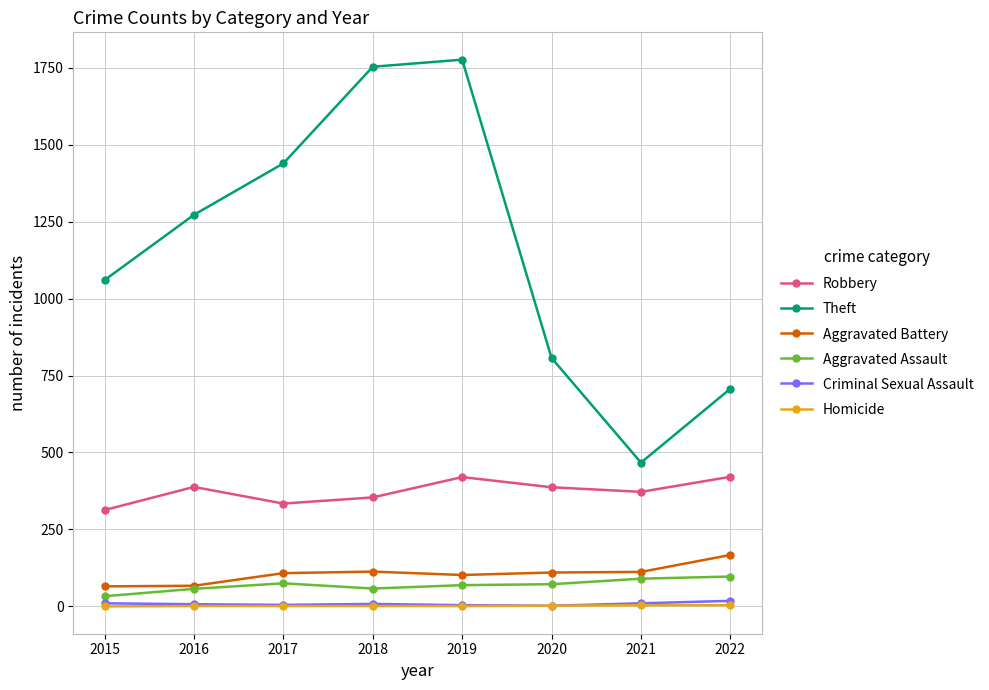

What is the maximum value for Theft?

1776